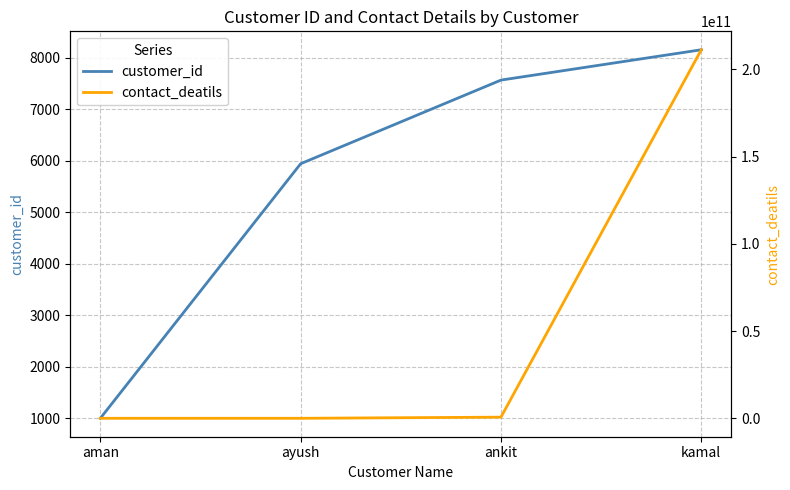

At which label does contact_deatils reach its minimum?

aman